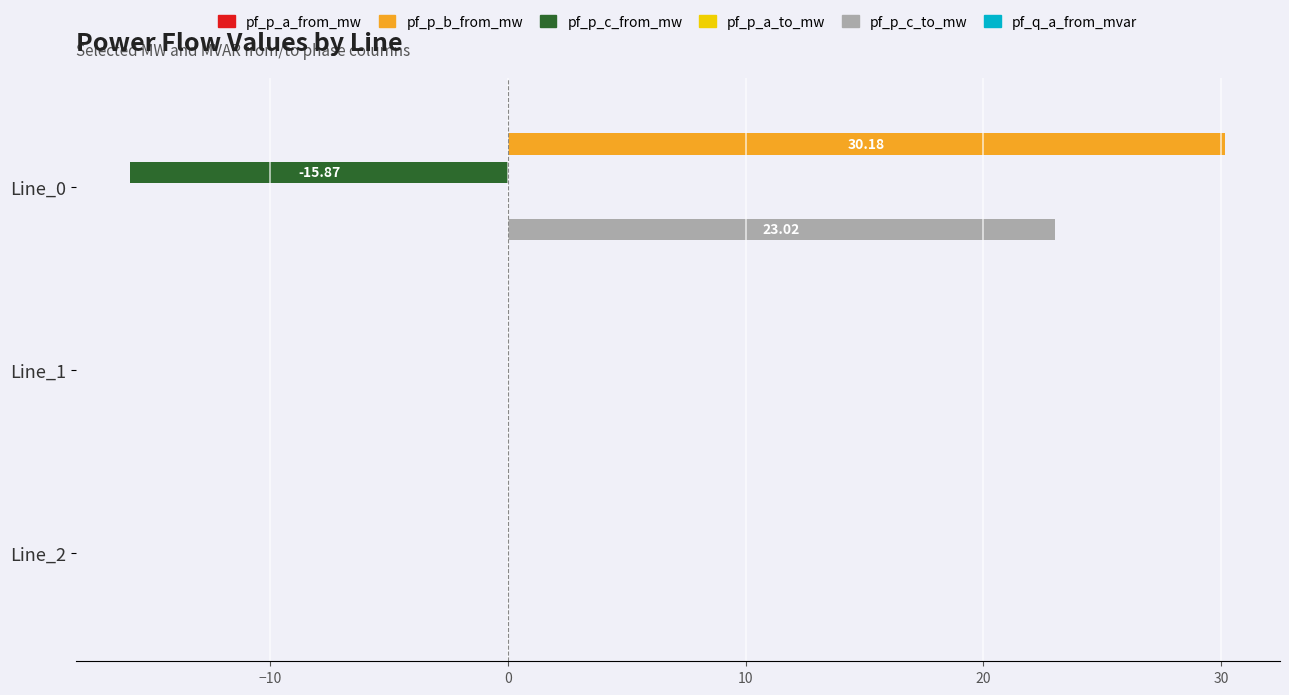

Reading left to right, transcribe all the data shown in this chart.

pf_p_a_from_mw: 0.1	0.1	0.1
pf_p_b_from_mw: 30.2	-0.0	-0.0
pf_p_c_from_mw: -15.9	0.0	0.0
pf_p_a_to_mw: 0.1	0.1	0.1
pf_p_c_to_mw: 23.0	-0.0	-0.0
pf_q_a_from_mvar: 0.1	0.1	0.1